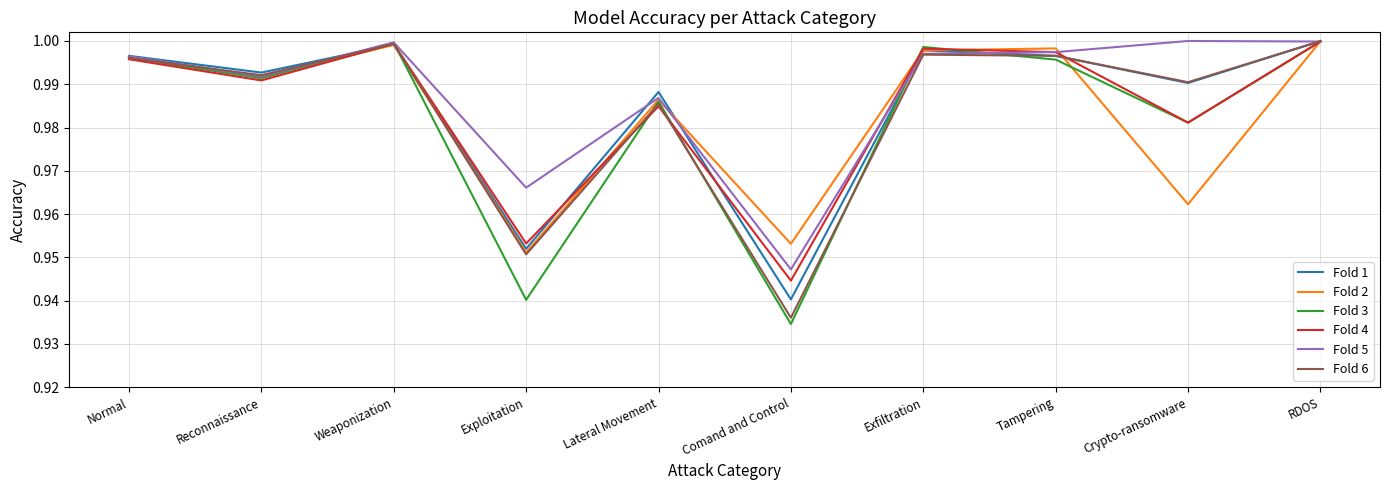

What is the total value across all series at Reconnaissance?

6.0